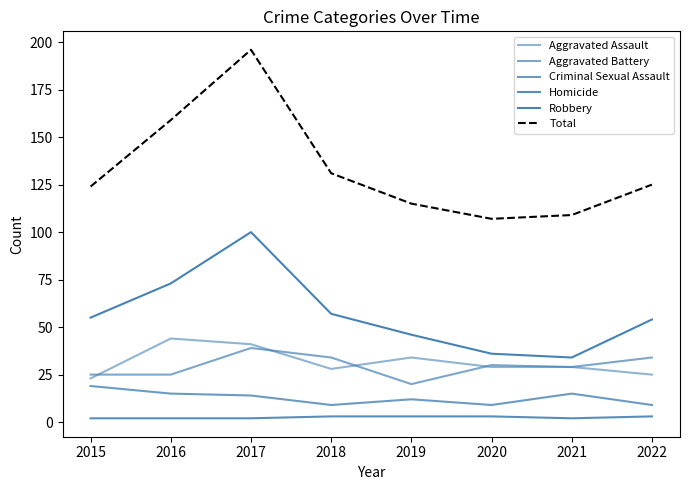

How many lines are shown in the chart?

6